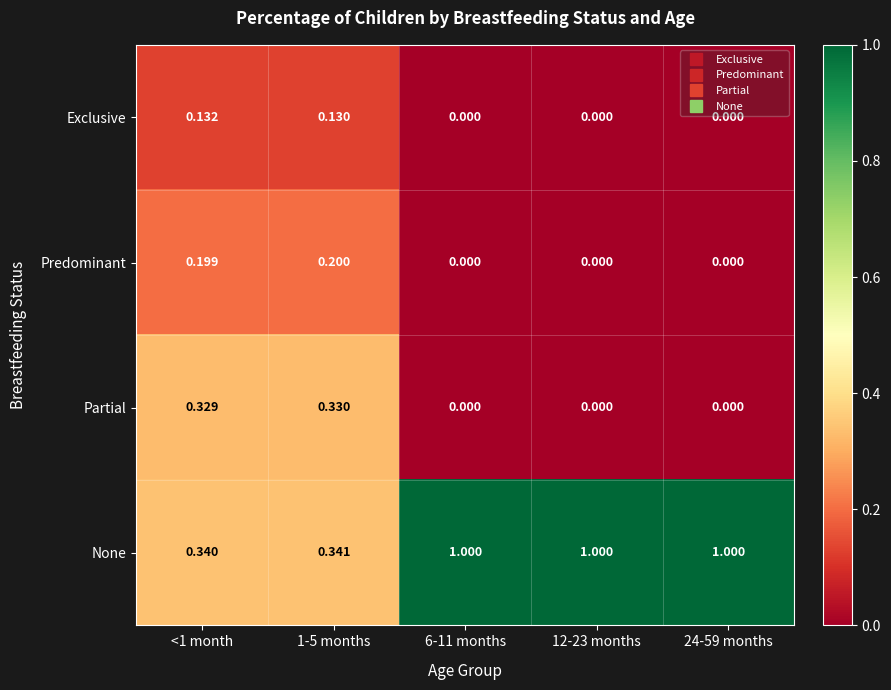

List the series in order of their peak value, lowest first.

Exclusive, Predominant, Partial, None